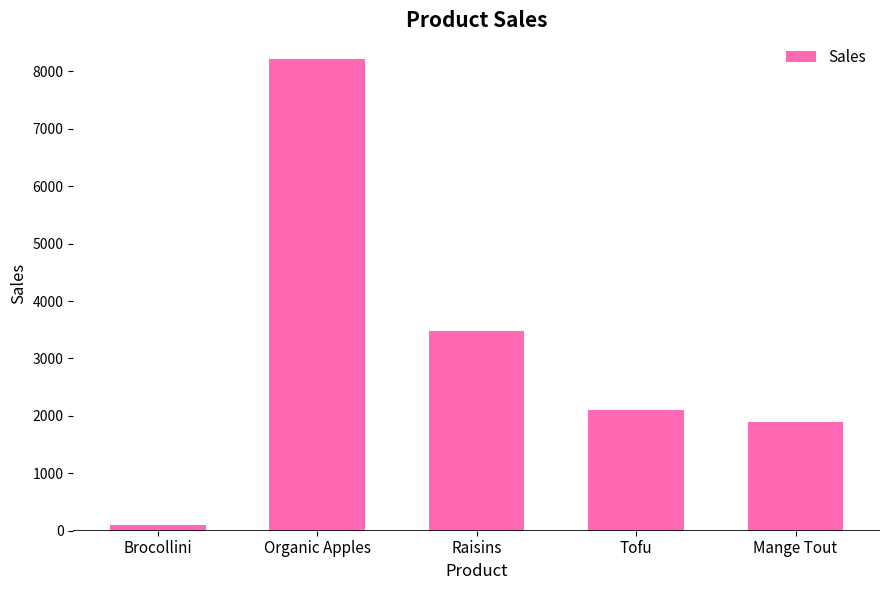

List the labels in order of value, largest first.

Organic Apples, Raisins, Tofu, Mange Tout, Brocollini